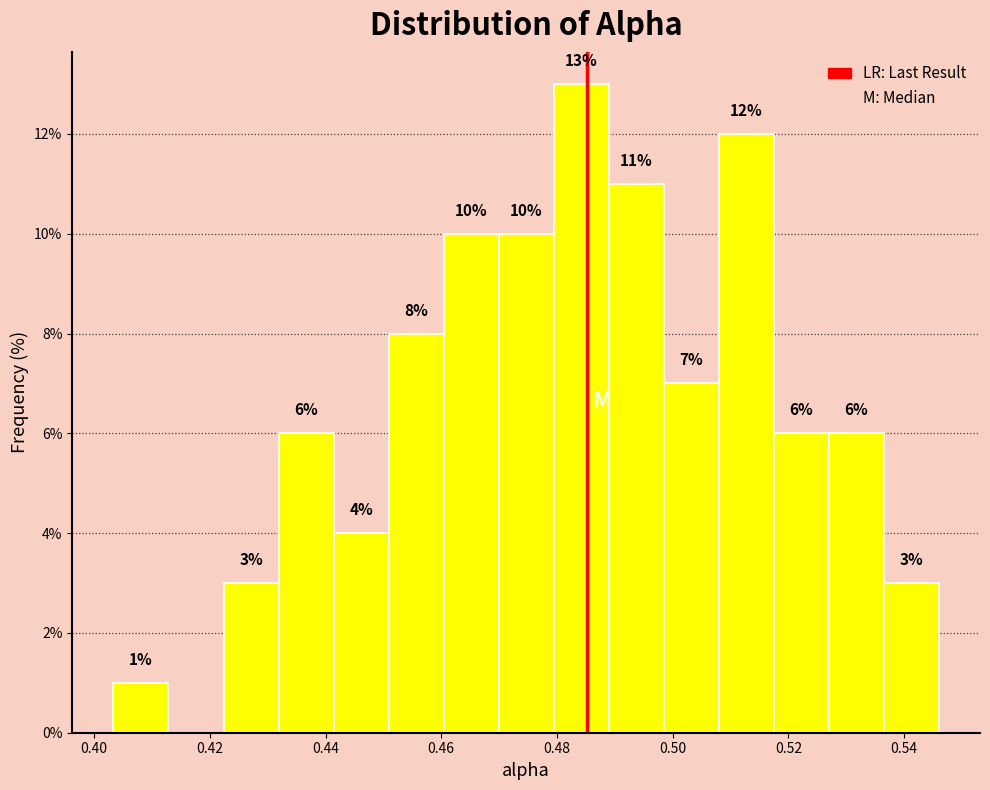

Which range on the x-axis has the tallest bar?

0.480 to 0.488